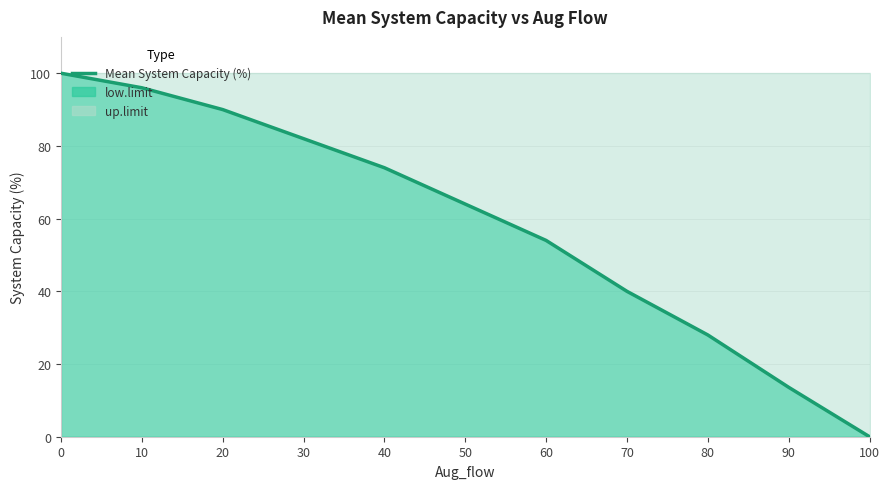

What is the value of the 9th point from the left?

28.0